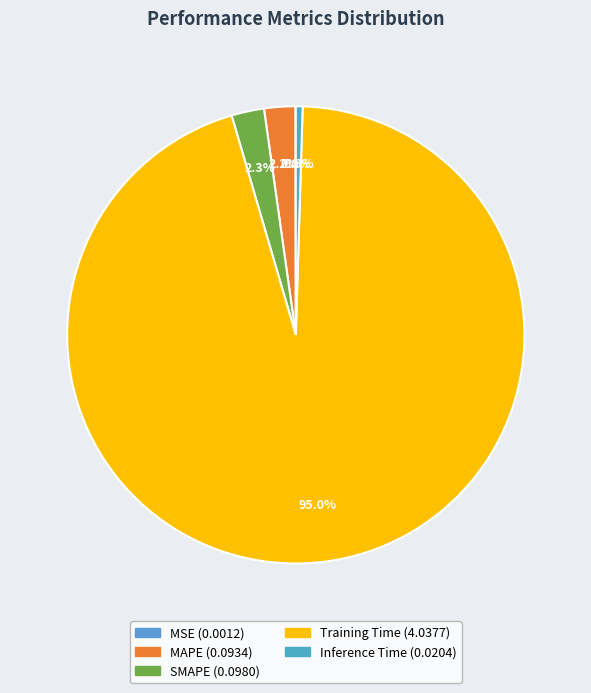

What percentage is the MAPE slice, to the nearest percent?

2%